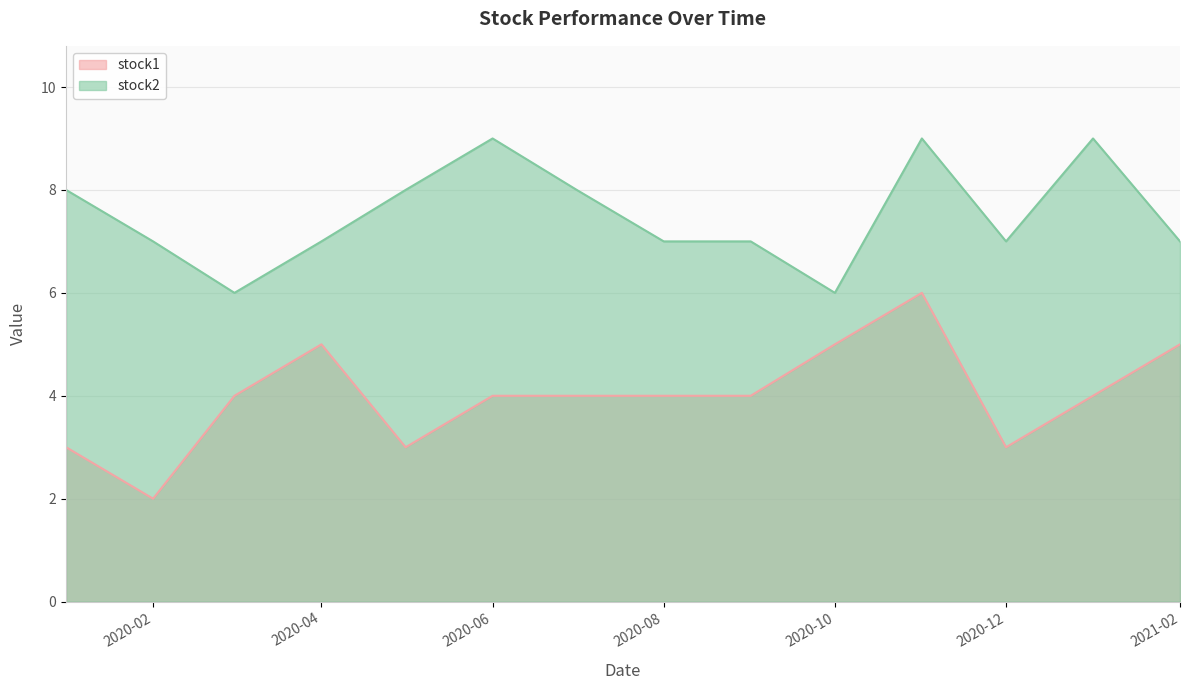

Reading left to right, list all the values displayed in this chart.

stock1: 3	2	4	5	3	4	4	4	4	5	6	3	4	5
stock2: 8	7	6	7	8	9	8	7	7	6	9	7	9	7